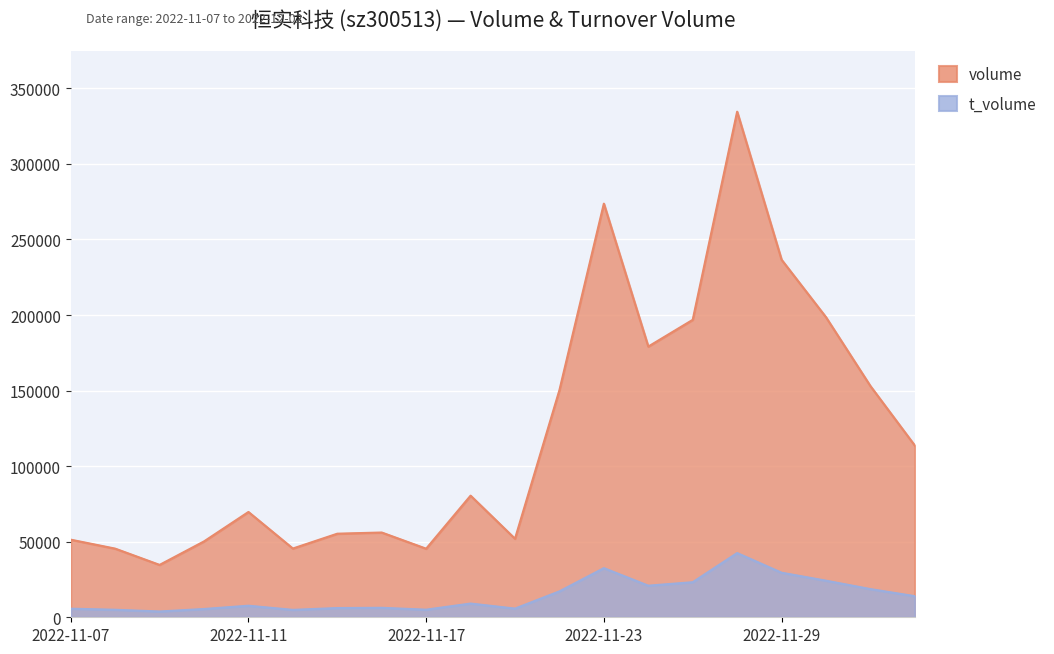

The value of t_volume at 2022-11-17 is 5039. True or false?

True